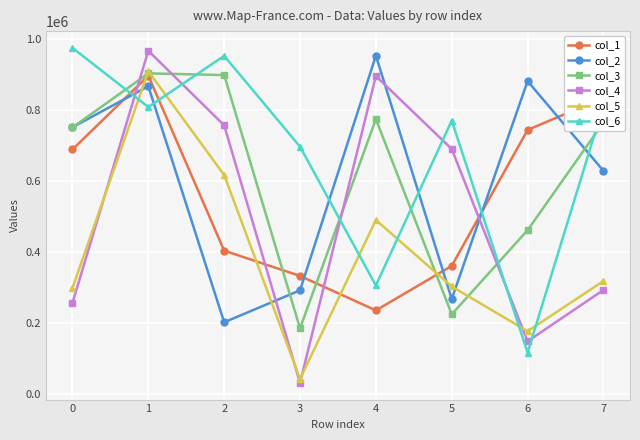

What is the value of the col_3 point at the 6th from the left?

224973